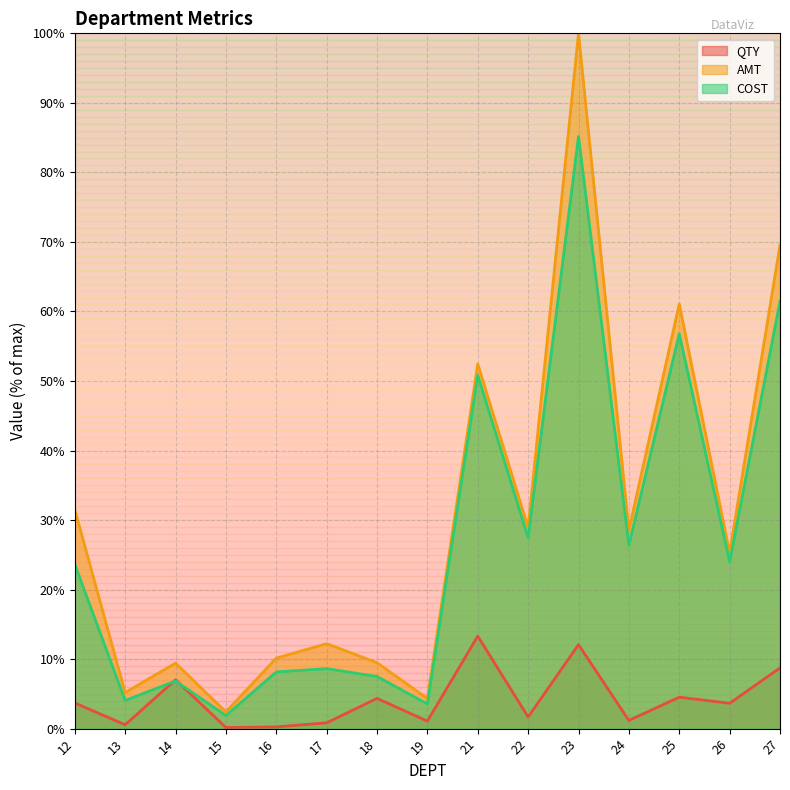

Where is AMT nearest to the value 51?

21